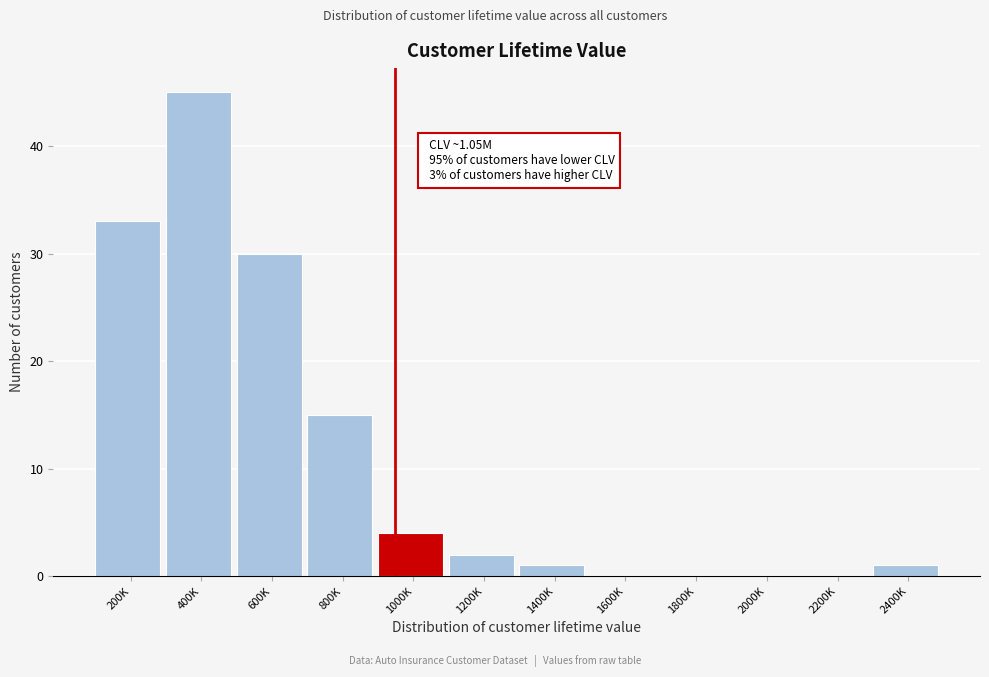

Reading left to right, list all the values displayed in this chart.

200K=33	400K=45	600K=30	800K=15	1000K=4	1200K=2	1400K=1	1600K=0	1800K=0	2000K=0	2200K=0	2400K=1